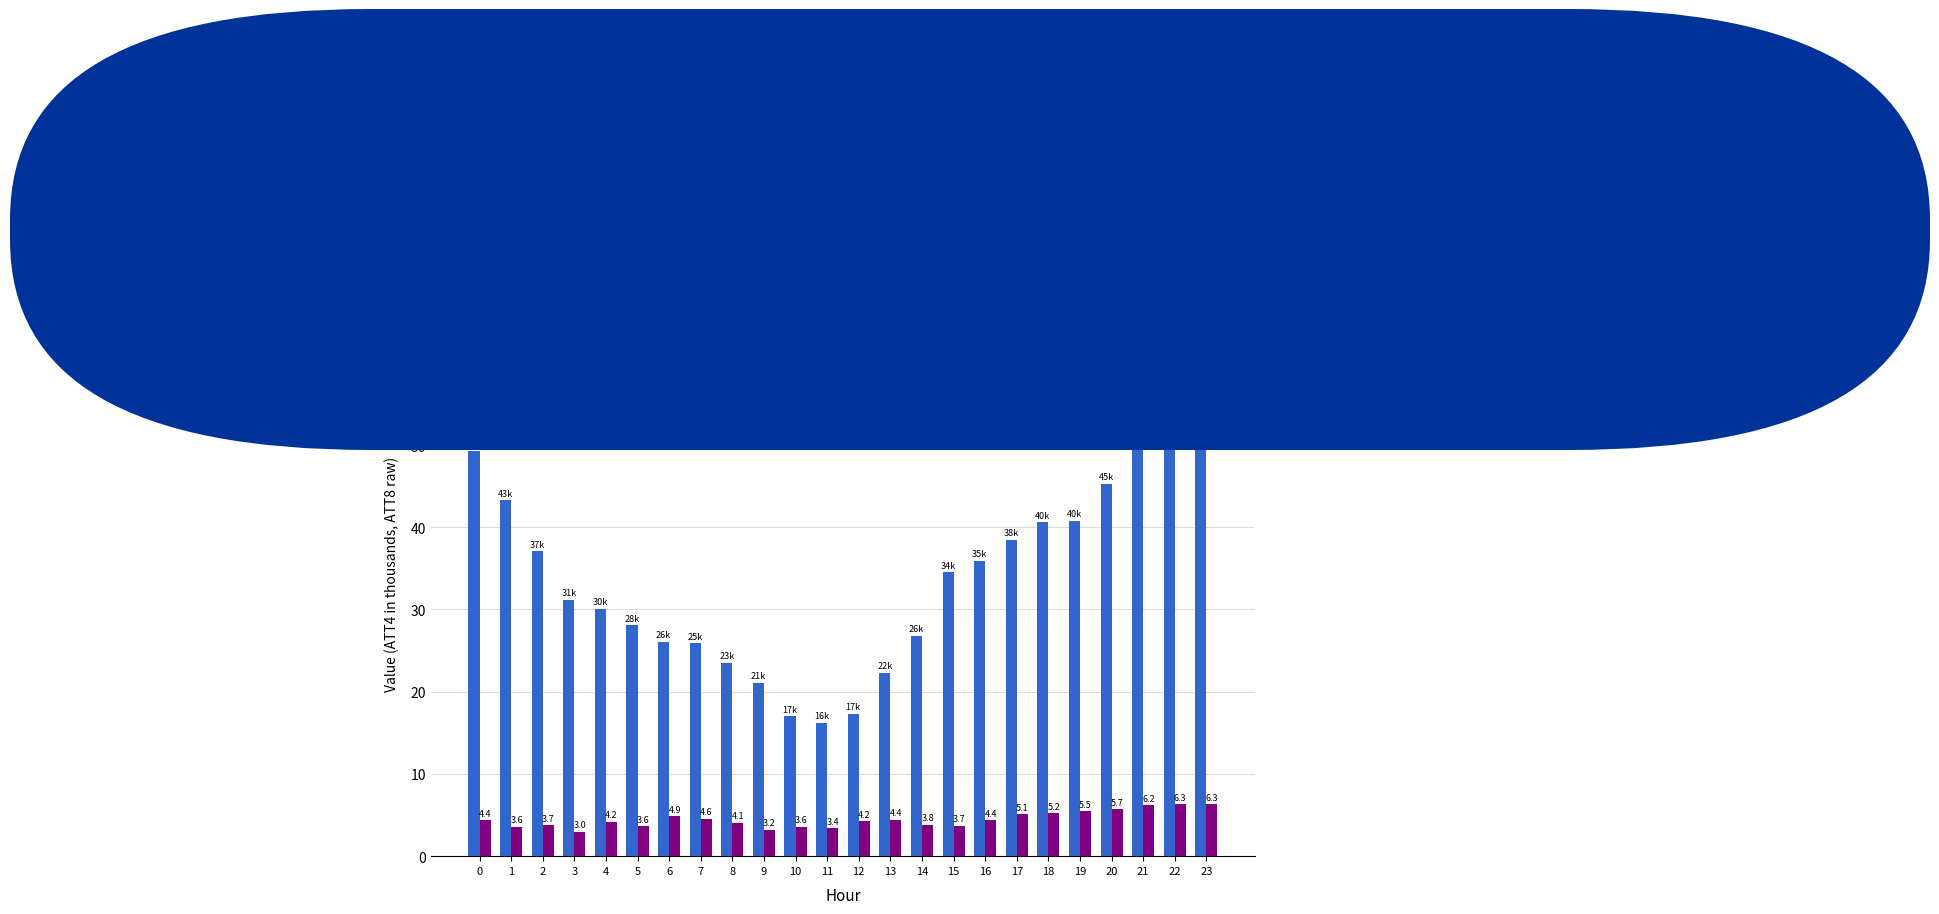

List the labels in order of ATT4 (×1000) value, smallest first.

11, 10, 12, 9, 13, 8, 7, 6, 14, 5, 4, 3, 15, 16, 2, 17, 18, 19, 1, 20, 0, 21, 22, 23